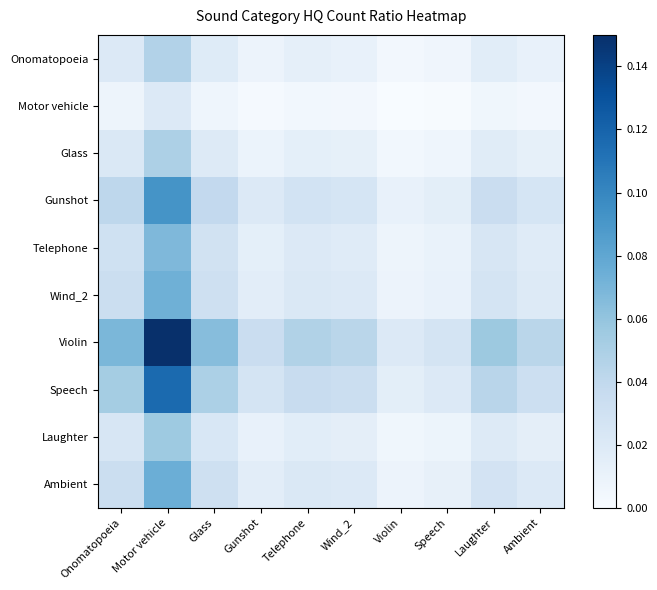

Which has a higher value, Ambient or Motor vehicle?

Motor vehicle